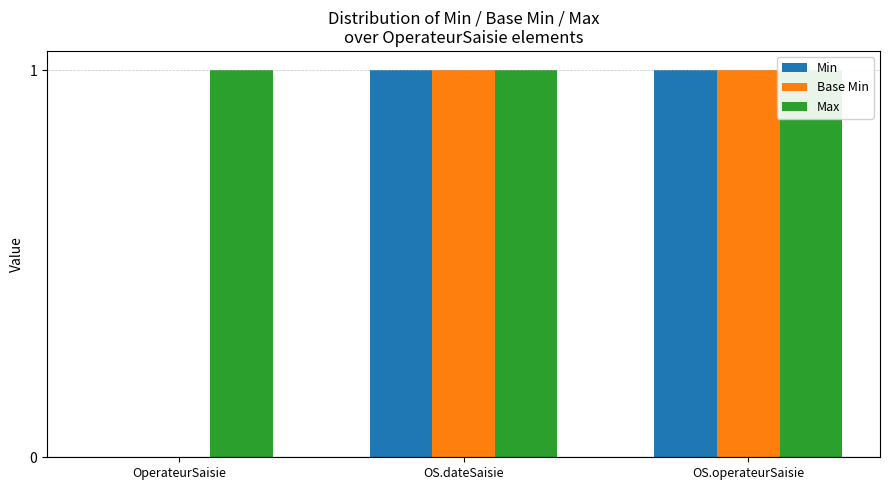

Which category has the lowest value in the Min series?

OperateurSaisie